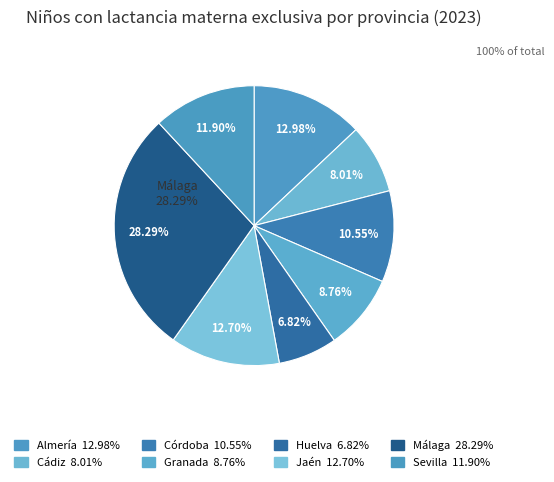

To the nearest percent, what is the average slice percentage?

12%